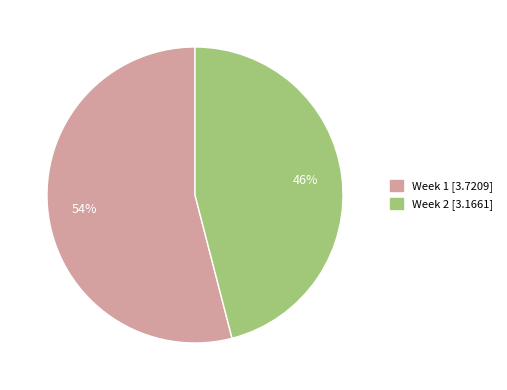

Is Week 2 the majority of the pie?

No